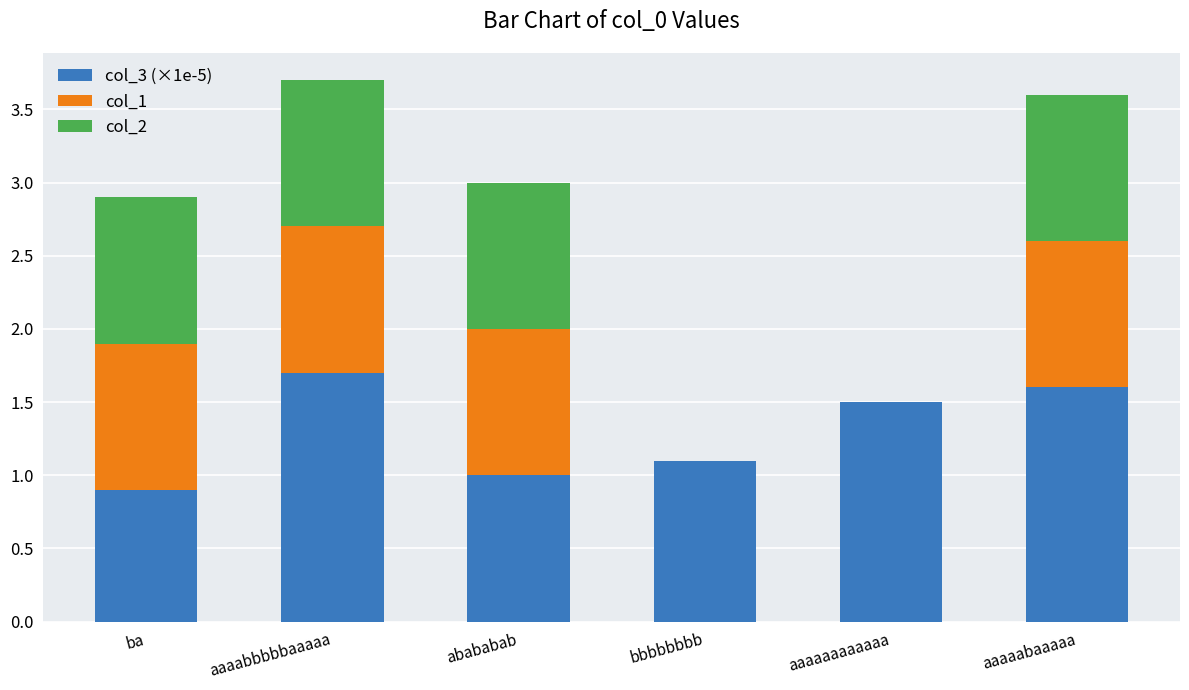

Is it true that col_3 (×1e-5) equals 2.4 at aaaaabaaaaa?

False